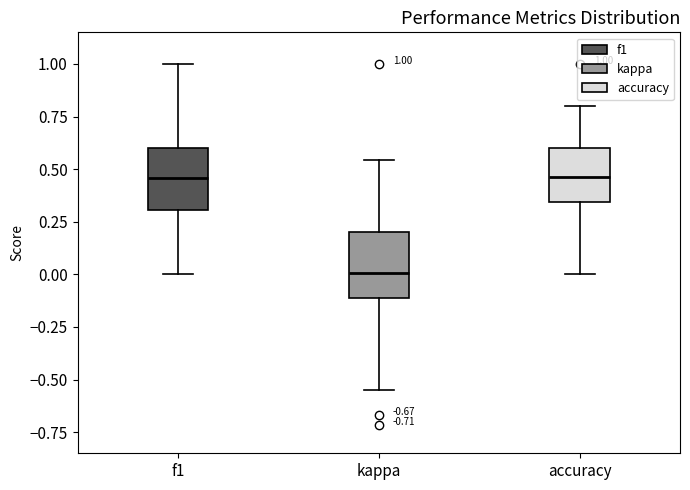

Which box has the lowest median line?

kappa